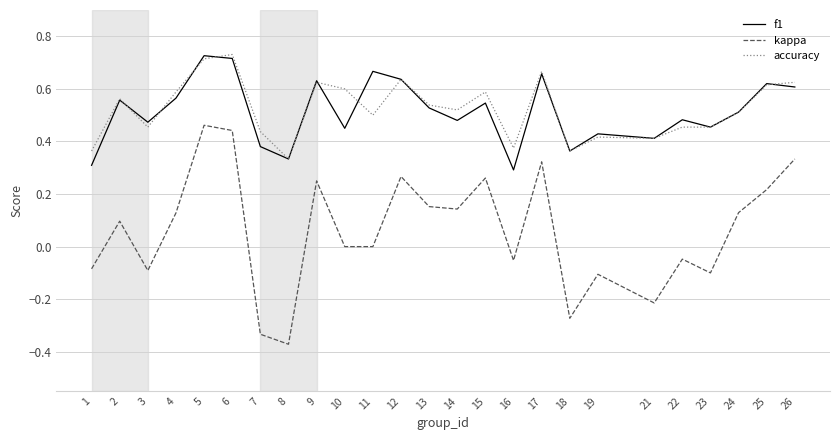

Which category has the lowest value in the accuracy series?

8